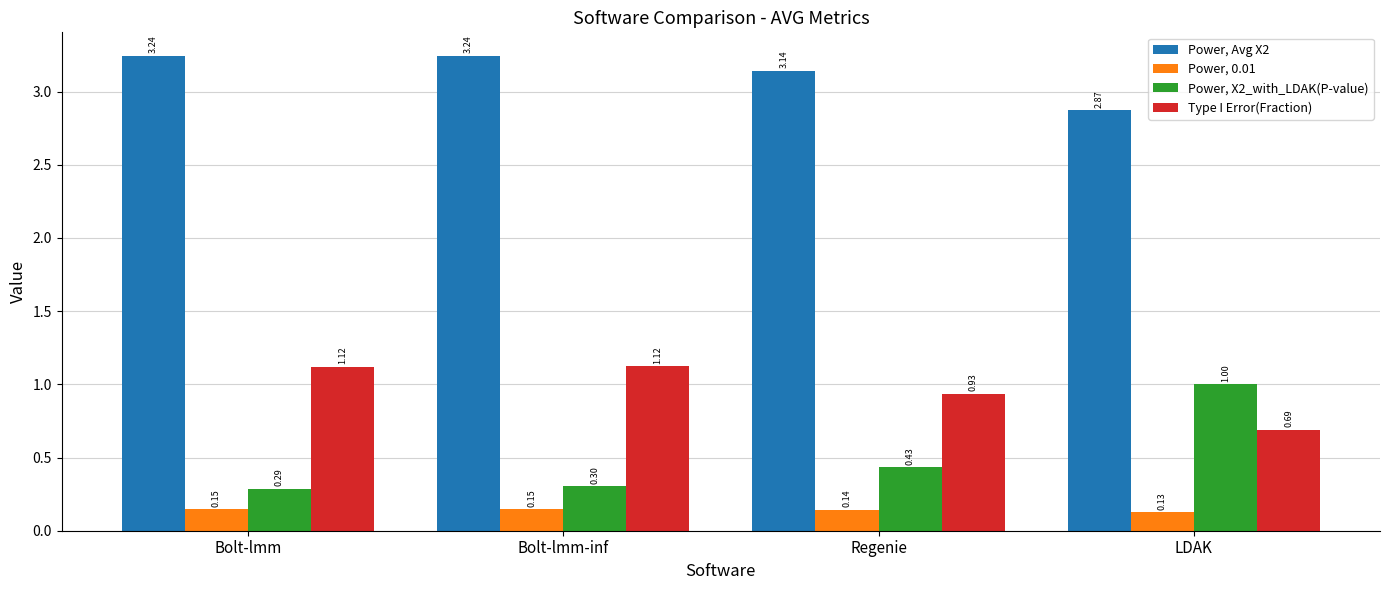

Which series has the largest range (max minus min)?

Power, X2_with_LDAK(P-value)